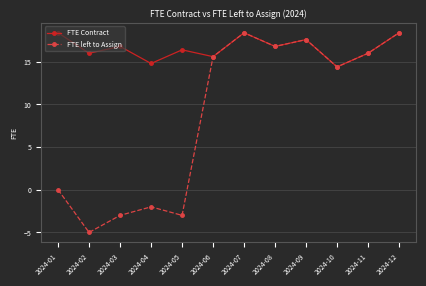

Reading left to right, transcribe all the data shown in this chart.

FTE Contract: 18.4	16.0	16.8	14.8	16.4	15.6	18.4	16.8	17.6	14.4	16.0	18.4
FTE left to Assign: 0.0	-5.0	-3.0	-2.0	-3.0	15.6	18.4	16.8	17.6	14.4	16.0	18.4